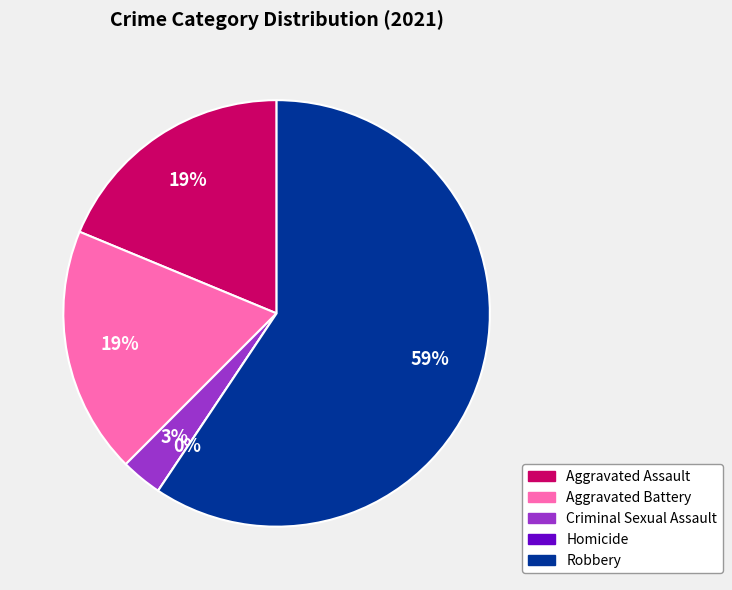

Between Robbery and Homicide, which is larger?

Robbery